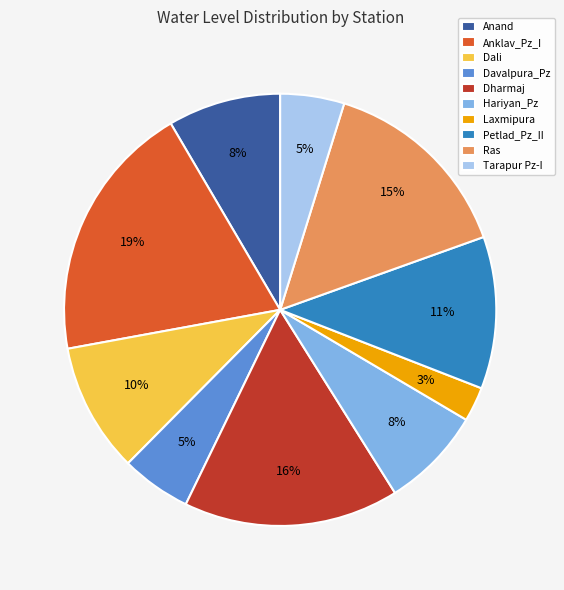

Which has a higher value, Anklav_Pz_I or Hariyan_Pz?

Anklav_Pz_I